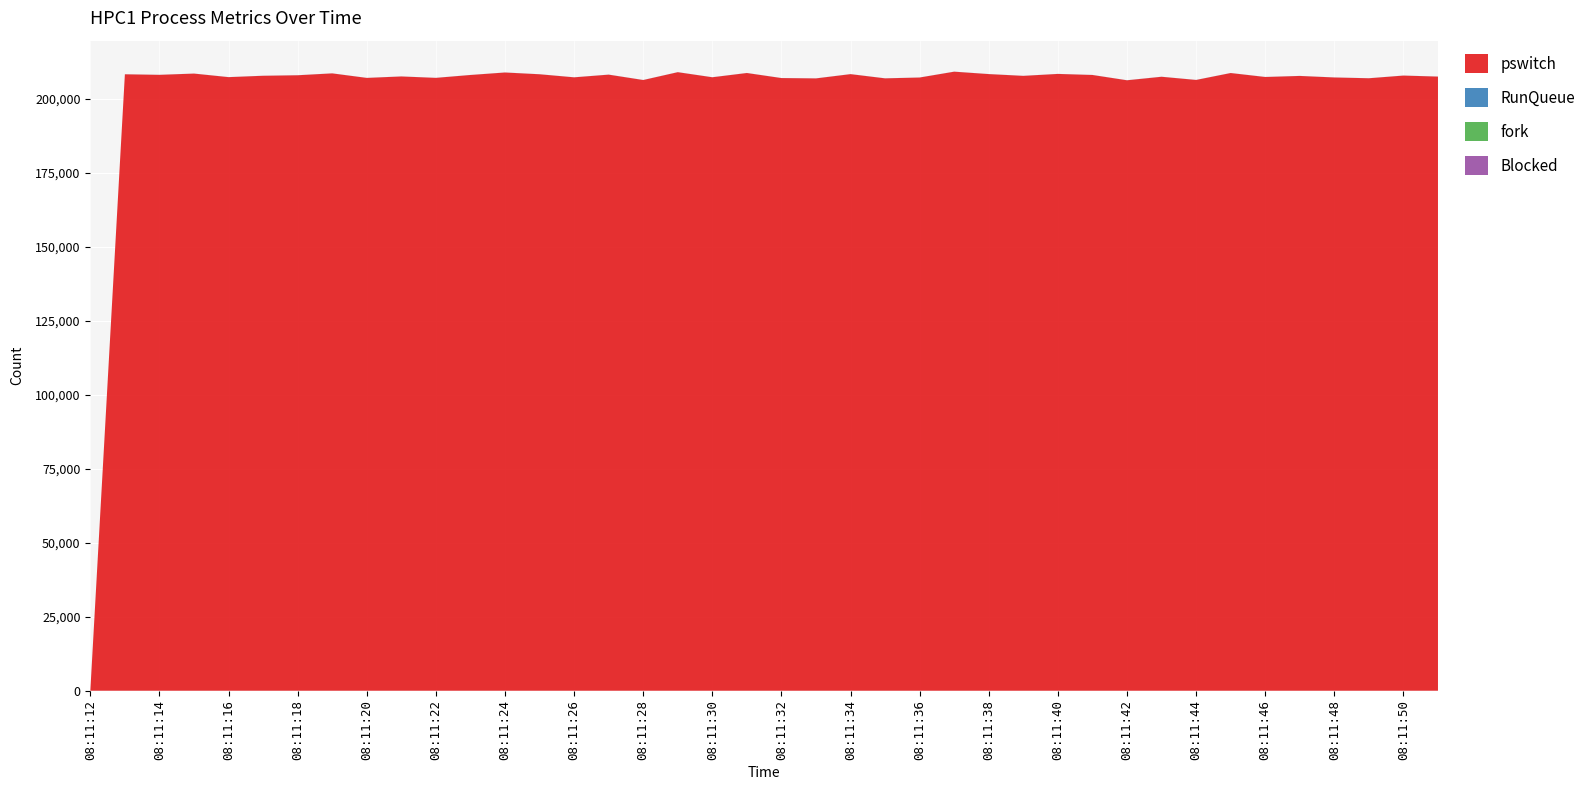

Reading left to right, extract all data points from this chart.

pswitch: 0.0	208381.1	208196.9	208619.1	207421.3	207882.8	208054.9	208690.1	207158.4	207649.8	207172.4	208146.7	208988.4	208390.0	207355.3	208263.6	206446.8	209093.6	207378.4	208815.3	207108.3	206993.1	208432.9	207007.7	207290.8	209265.7	208449.7	207852.1	208505.1	208150.8	206359.0	207543.7	206473.0	208808.8	207470.6	207823.7	207308.3	207042.1	207947.2	207603.8
RunQueue: 18.0	18.0	18.0	17.0	17.0	17.0	18.0	18.0	17.0	17.0	17.0	17.0	18.0	18.0	17.0	19.0	18.0	18.0	18.0	18.0	17.0	18.0	18.0	18.0	18.0	18.0	18.0	18.0	17.0	18.0	18.0	19.0	17.0	17.0	18.0	17.0	18.0	17.0	18.0	17.0
fork: 0.0	0.0	0.0	0.0	0.0	0.0	0.0	0.0	0.0	0.0	0.0	0.0	0.0	0.0	0.0	0.0	0.0	0.0	0.0	0.0	0.0	0.0	0.0	0.0	0.0	0.0	0.0	0.0	0.0	0.0	0.0	0.0	0.0	0.0	0.0	0.0	0.0	0.0	0.0	0.0
Blocked: 0.0	0.0	0.0	0.0	0.0	0.0	0.0	0.0	0.0	0.0	0.0	0.0	0.0	0.0	0.0	0.0	0.0	0.0	0.0	0.0	0.0	0.0	0.0	0.0	0.0	0.0	0.0	0.0	0.0	0.0	0.0	0.0	0.0	0.0	0.0	0.0	0.0	0.0	0.0	0.0